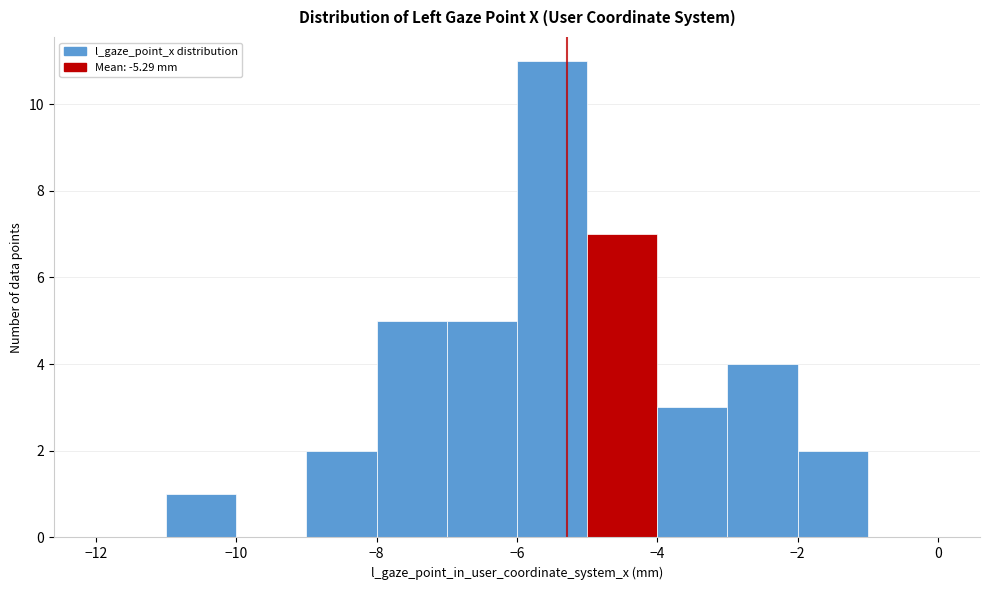

Reading left to right, transcribe this chart: for each bar, give the range it covers on the x-axis and its height. The values are not printed on the chart, so give them approximately, as read against the axis.

-12 to -11: 0
-11 to -10: 1
-10 to -9: 0
-9 to -8: 2
-8 to -7: 5
-7 to -6: 5
-6 to -5: 11
-5 to -4: 7
-4 to -3: 3
-3 to -2: 4
-2 to -1: 2
-1 to 0: 0